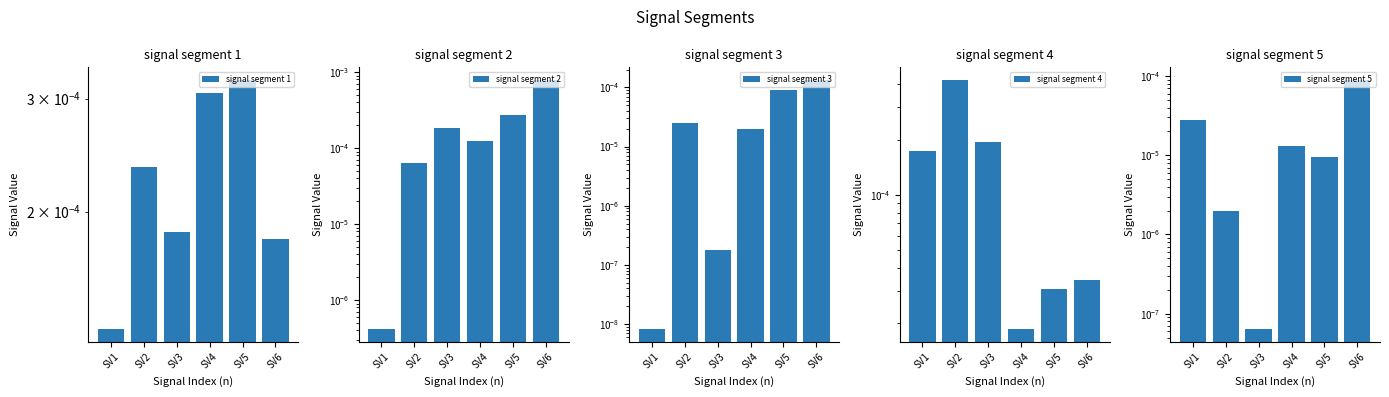

The value of signal segment 5 at SV2 is 0.0. True or false?

False